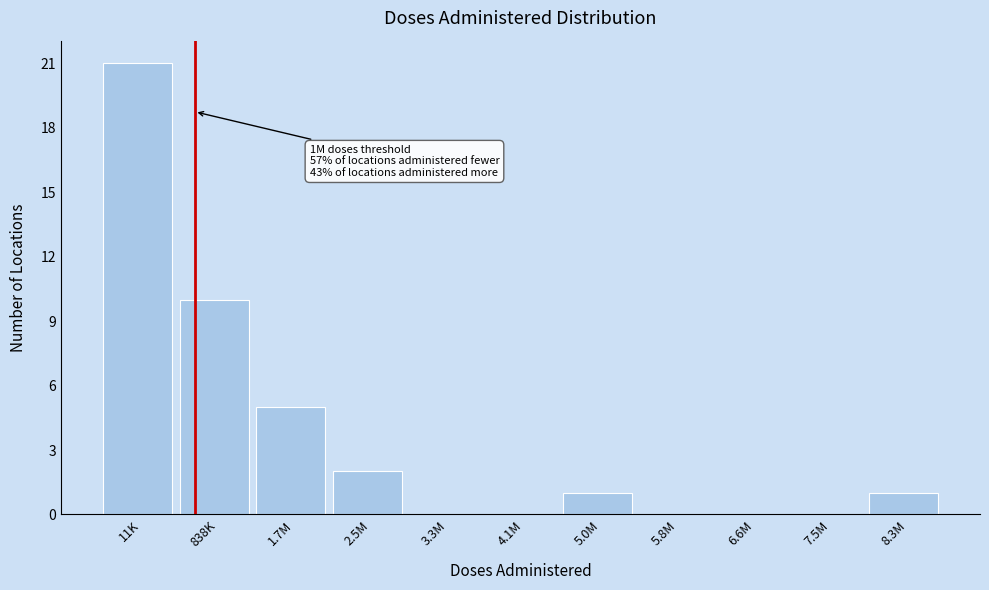

Reading left to right, transcribe all the data shown in this chart.

11K=21	838K=10	1.7M=5	2.5M=2	3.3M=0	4.1M=0	5.0M=1	5.8M=0	6.6M=0	7.5M=0	8.3M=1